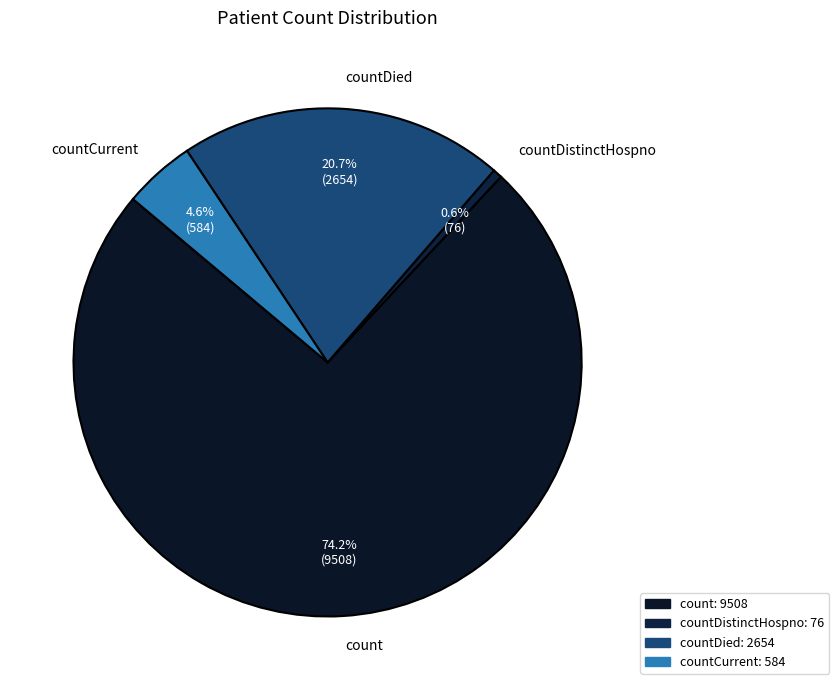

Which category has the biggest portion of the pie?

count